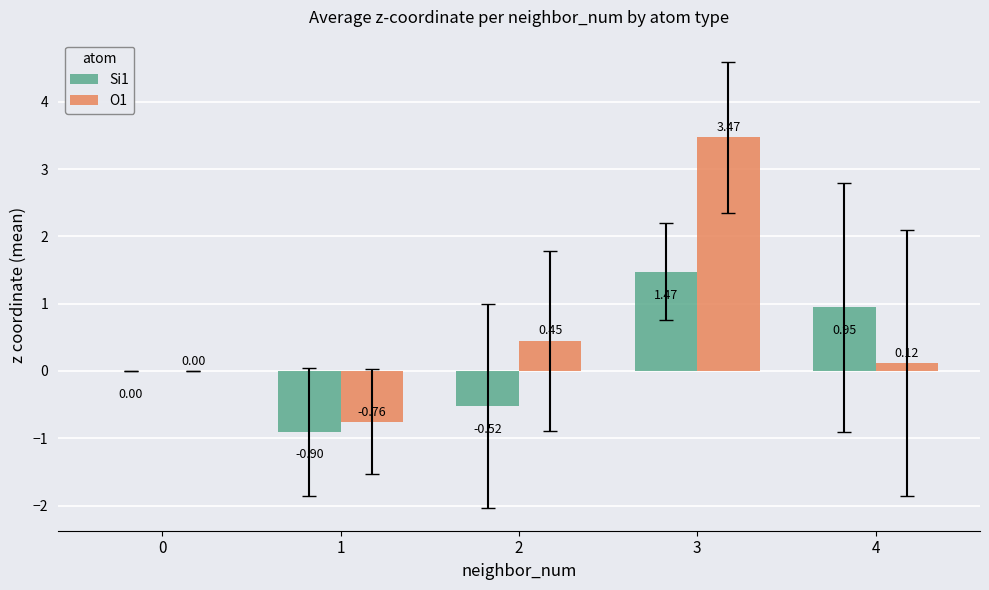

Between 1 and 4, which series saw the biggest shift?

Si1